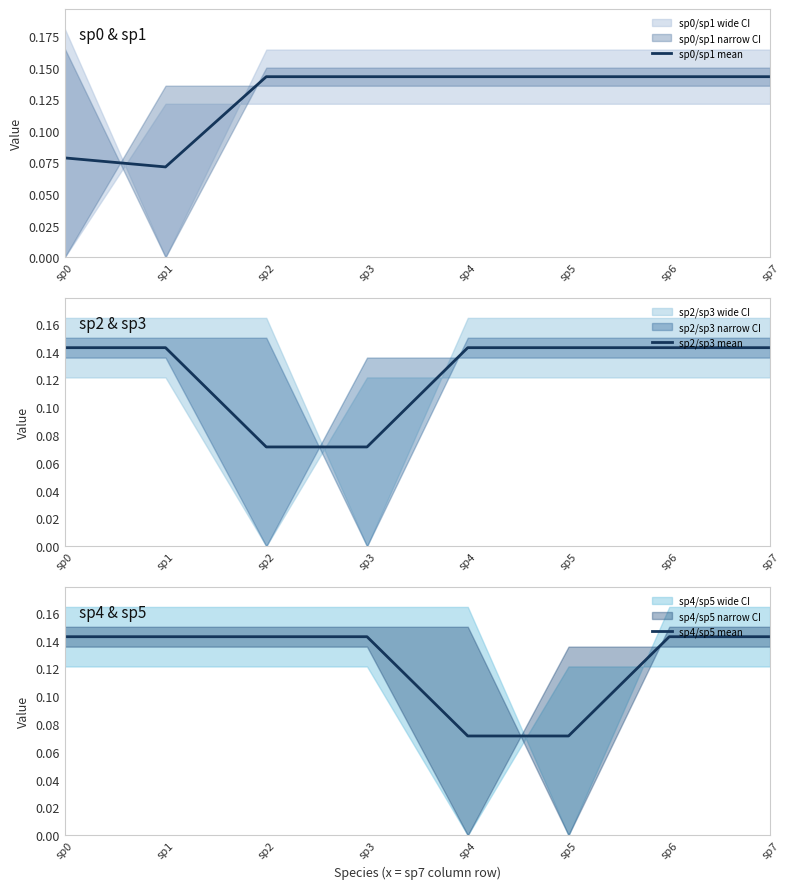

Is the value of sp4/sp5 mean at sp6 greater than the value of sp2/sp3 mean at sp1?

No